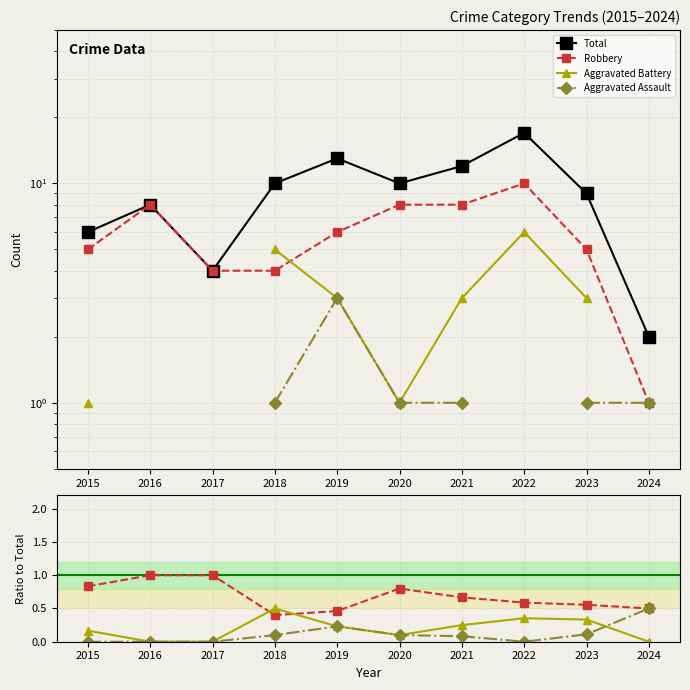

List the labels in order of Aggravated Assault value, largest first.

2024, 2019, 2023, 2018, 2020, 2021, 2015, 2016, 2017, 2022